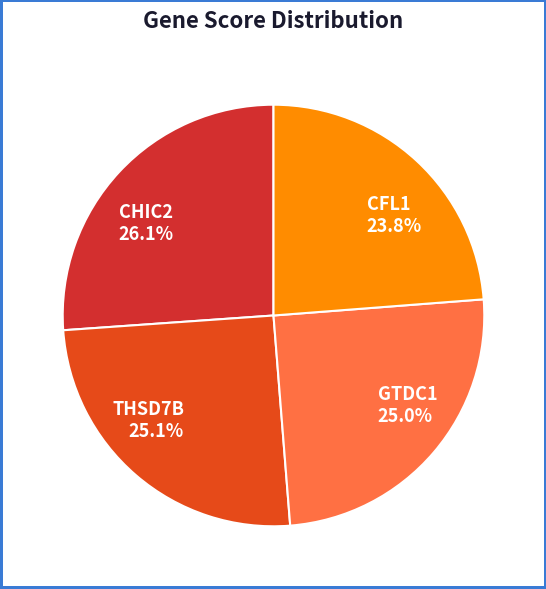

Do CHIC2 and CFL1 together represent more than half of the pie?

No